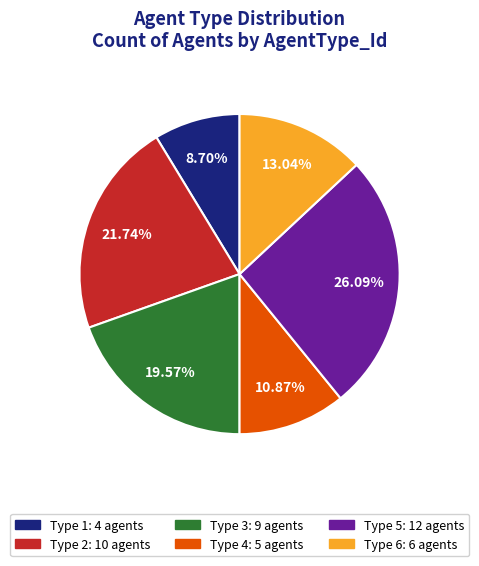

Does any single category account for the majority?

No